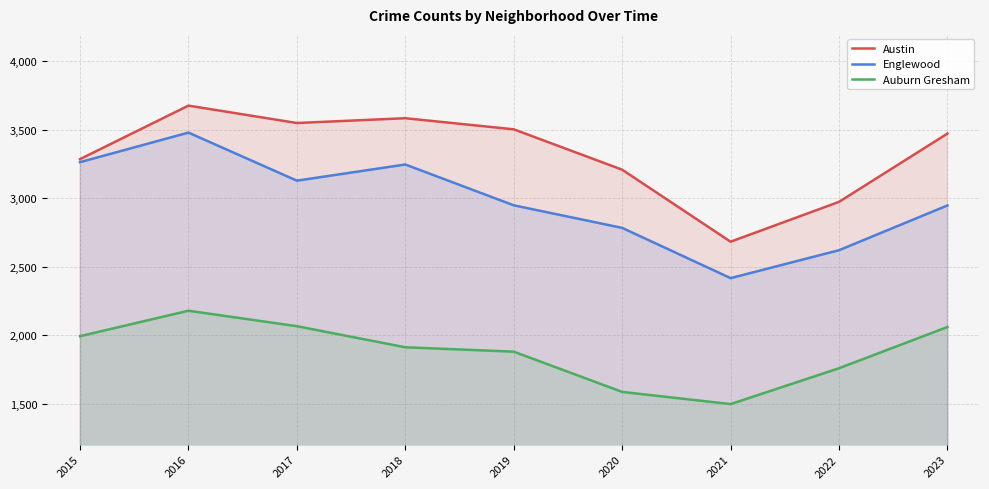

Reading left to right, transcribe all the data shown in this chart.

Austin: 3285	3676	3549	3584	3503	3208	2682	2973	3472
Englewood: 3263	3479	3128	3246	2948	2783	2416	2620	2947
Auburn Gresham: 1992	2178	2065	1911	1879	1585	1496	1758	2059